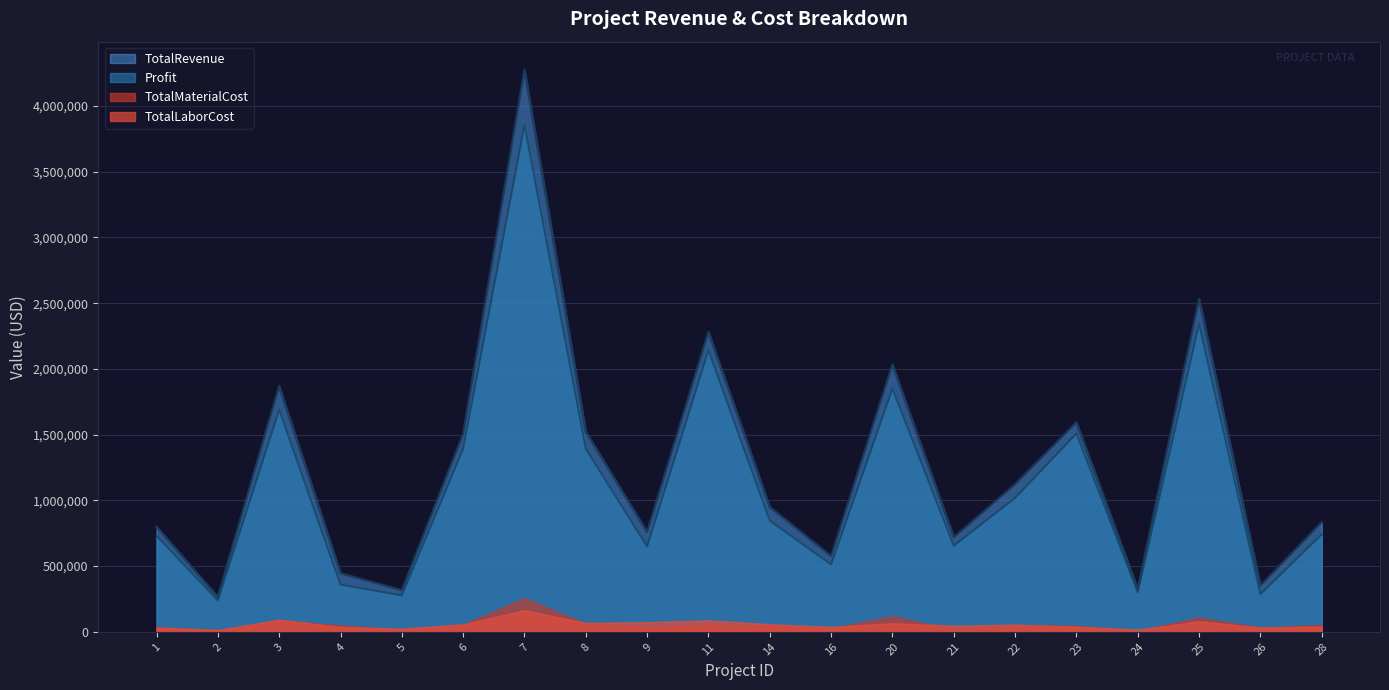

Which has a higher value, 9 or 28?

28